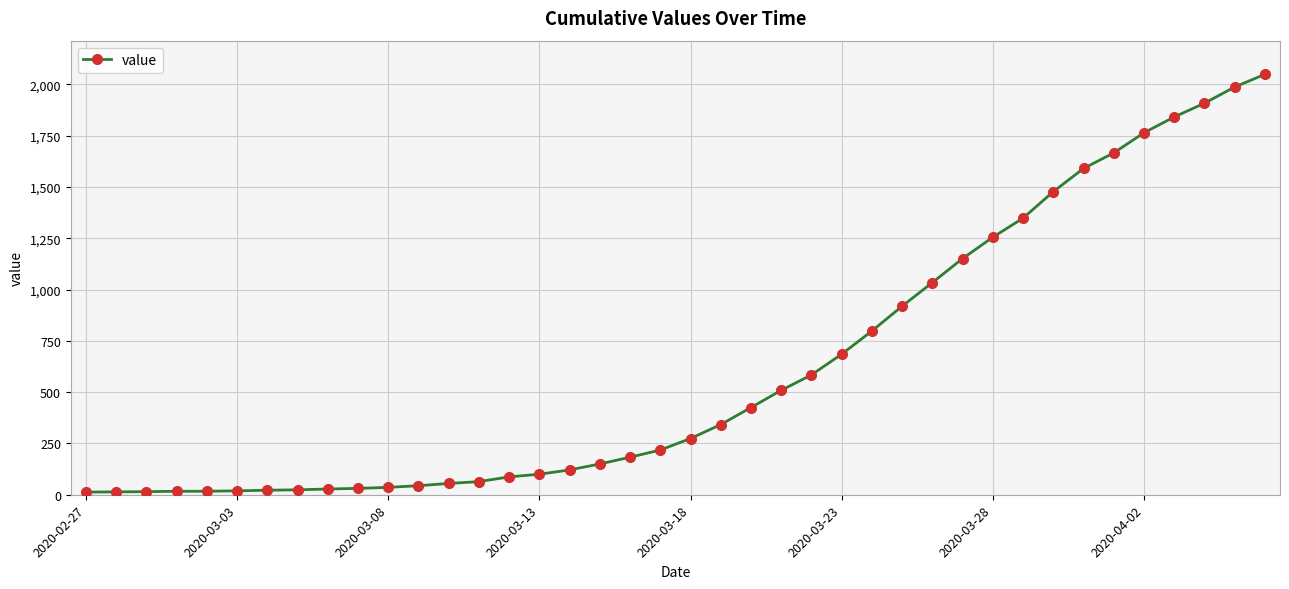

What is the maximum value shown in the chart?

2049